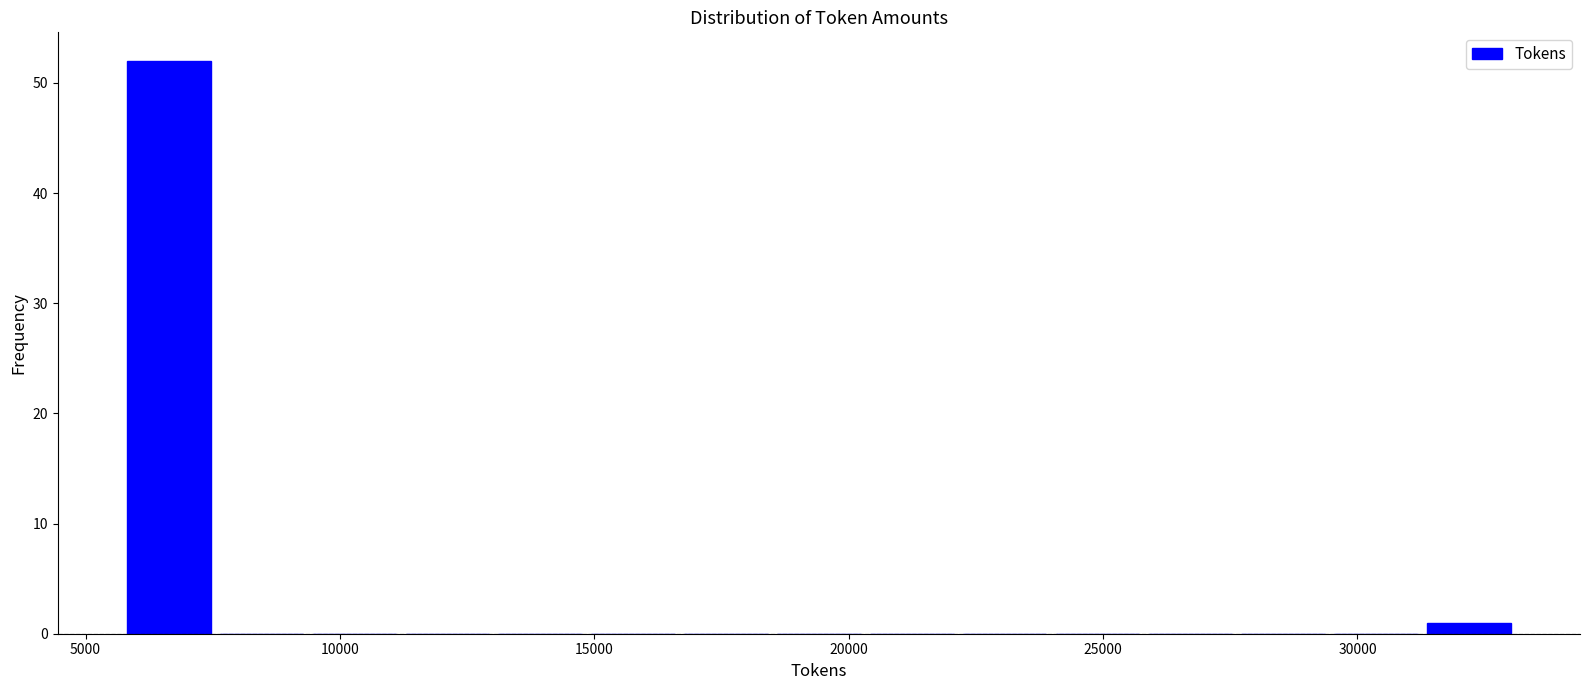

Read against the x-axis, roughly where is the centre of the tallest bar?

6500